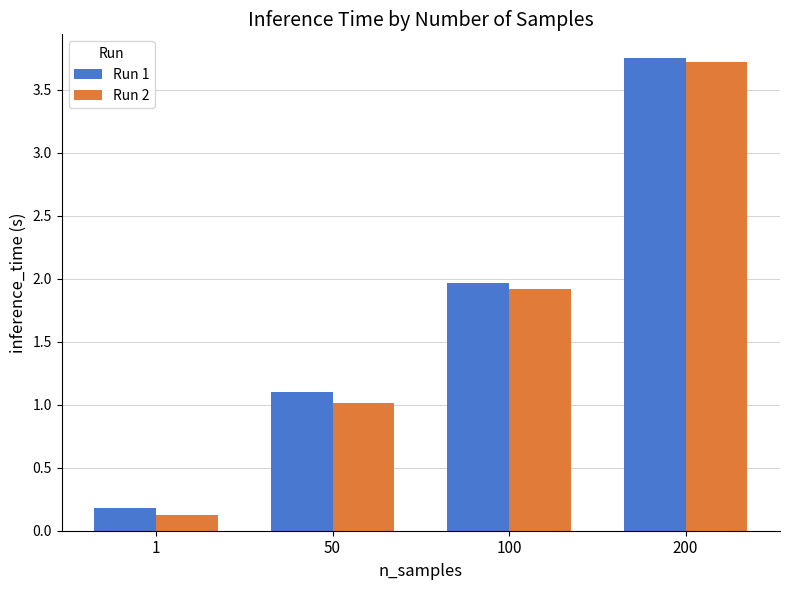

Is the value of Run 1 at 100 greater than the value of Run 2 at 50?

Yes